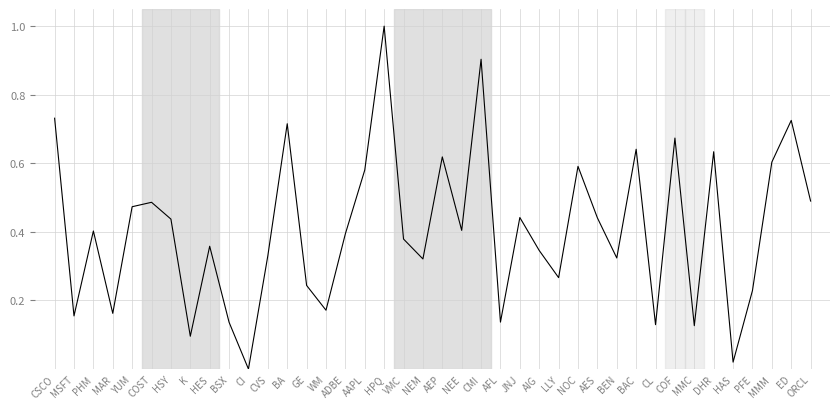

What position from the left is MAR?

4